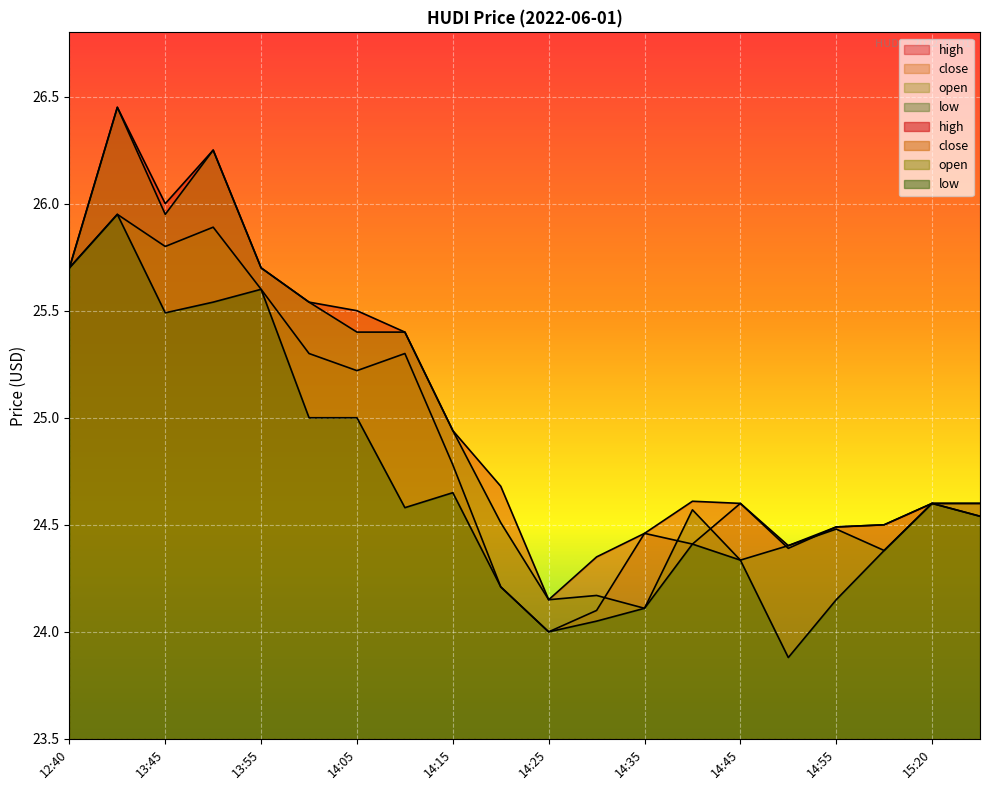

Which category has the highest value across all series?

13:40